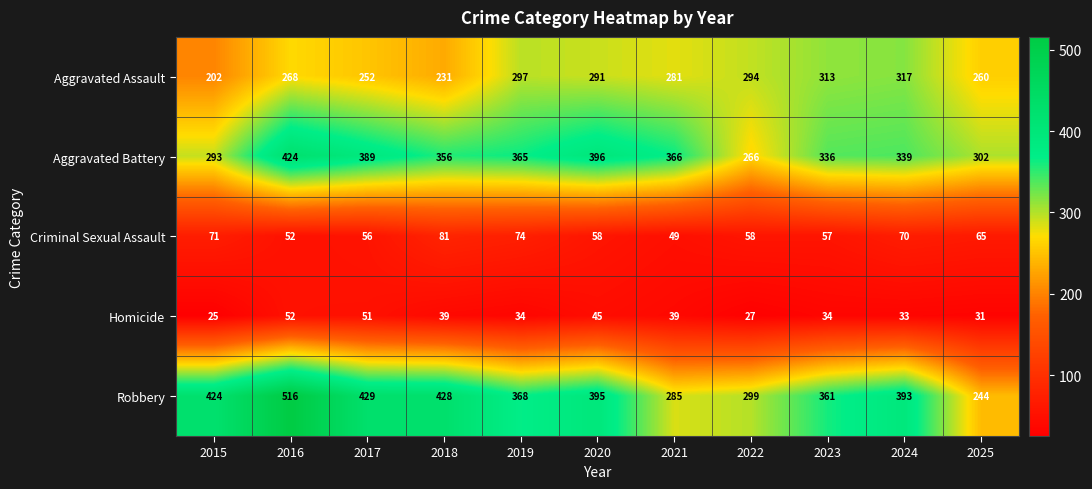

What is the lowest value of the Aggravated Battery series?

266